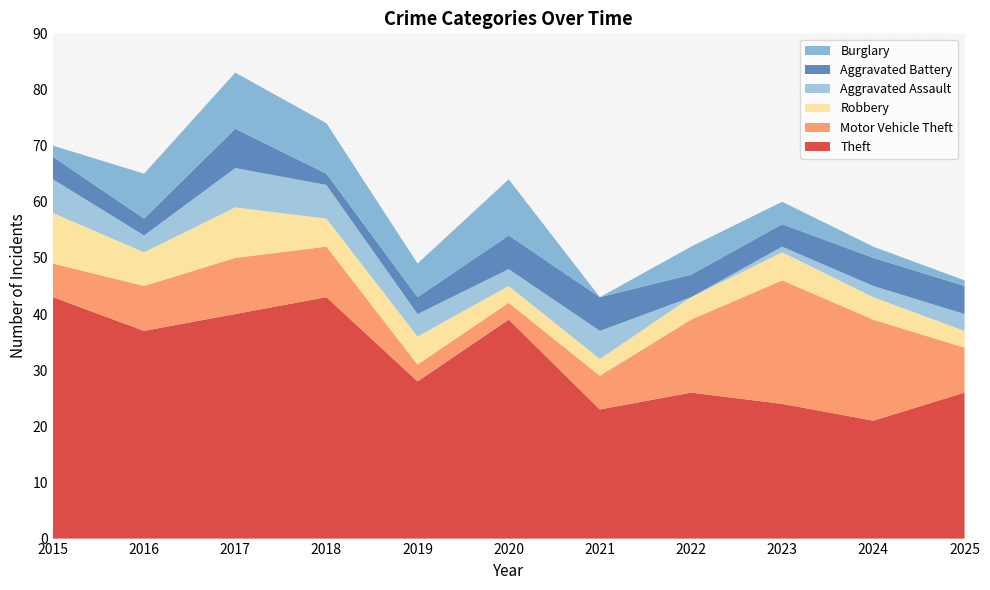

Reading left to right, extract all data points from this chart.

Theft: 43	37	40	43	28	39	23	26	24	21	26
Motor Vehicle Theft: 6	8	10	9	3	3	6	13	22	18	8
Robbery: 9	6	9	5	5	3	3	4	5	4	3
Aggravated Assault: 6	3	7	6	4	3	5	0	1	2	3
Aggravated Battery: 4	3	7	2	3	6	6	4	4	5	5
Burglary: 2	8	10	9	6	10	0	5	4	2	1